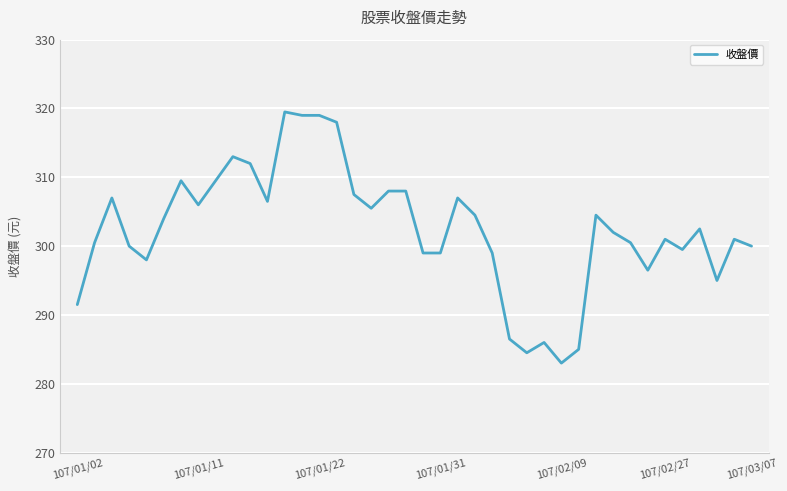

What is the difference between the maximum and minimum values?

36.5